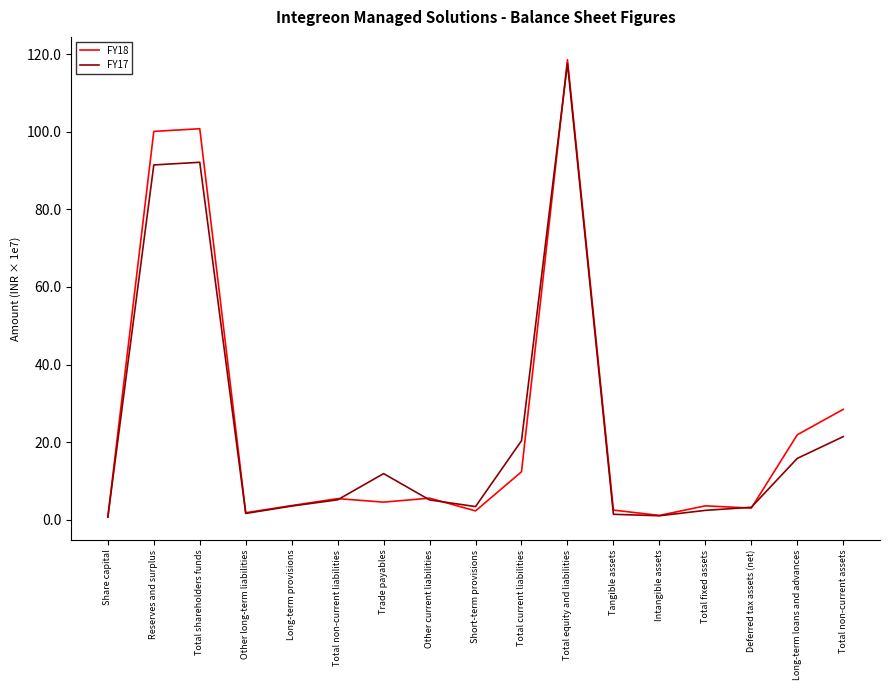

The value of FY17 at Long-term loans and advances is 107727422. True or false?

False